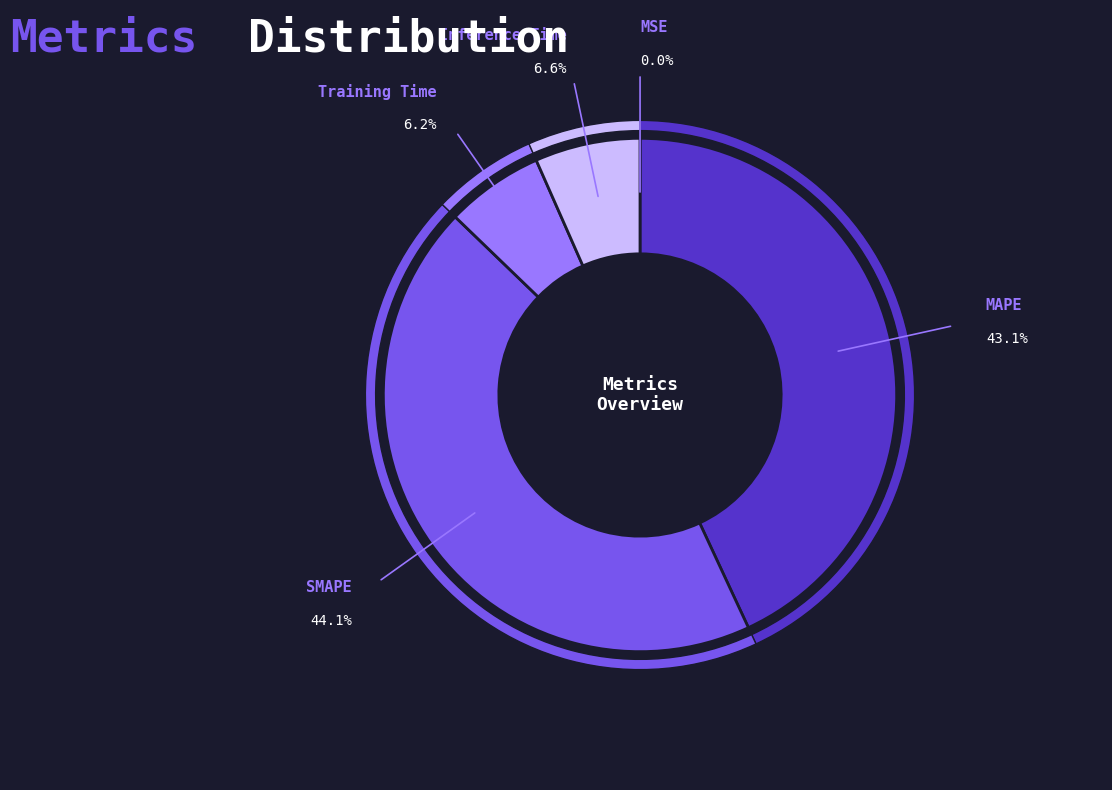

True or false: Training Time accounts for 1% of the total.

False